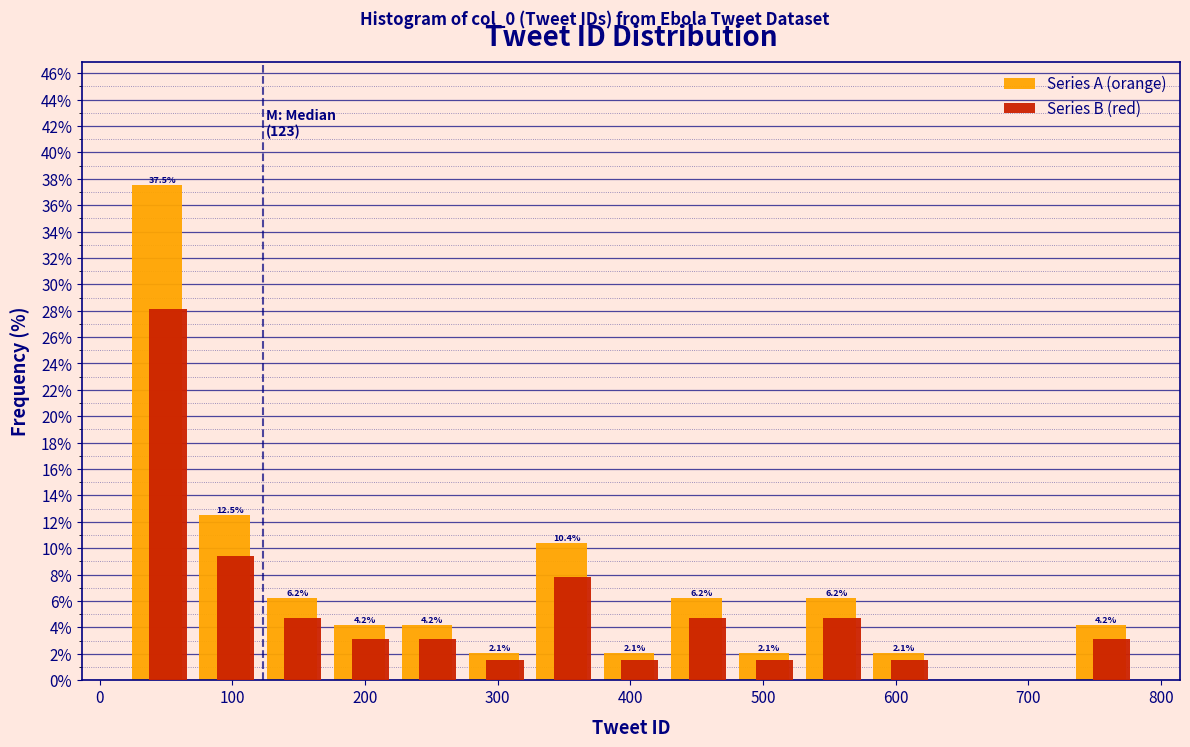

In the Series B (red) series, which range on the x-axis has the tallest bar?

20 to 70